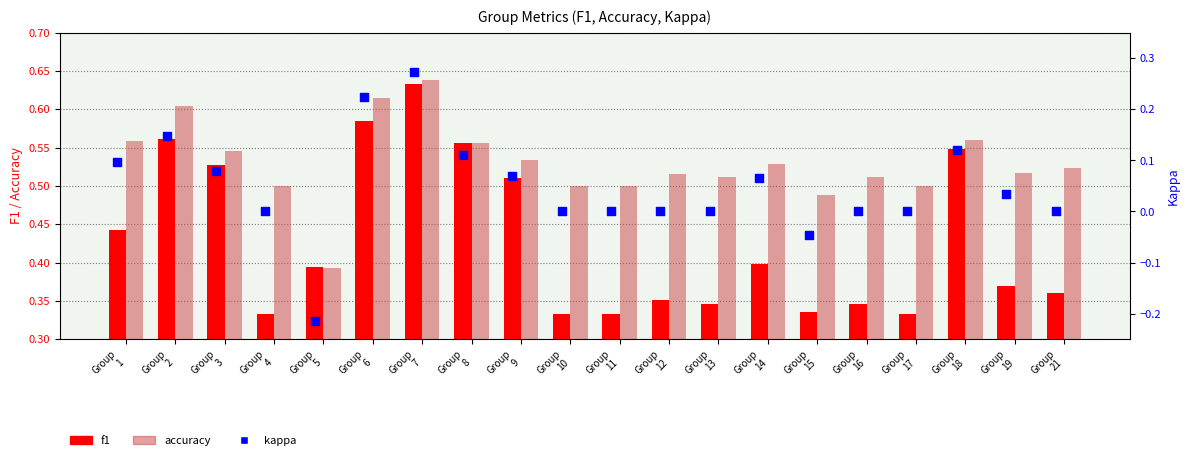

What is the total value across all series at Group
2?

1.3